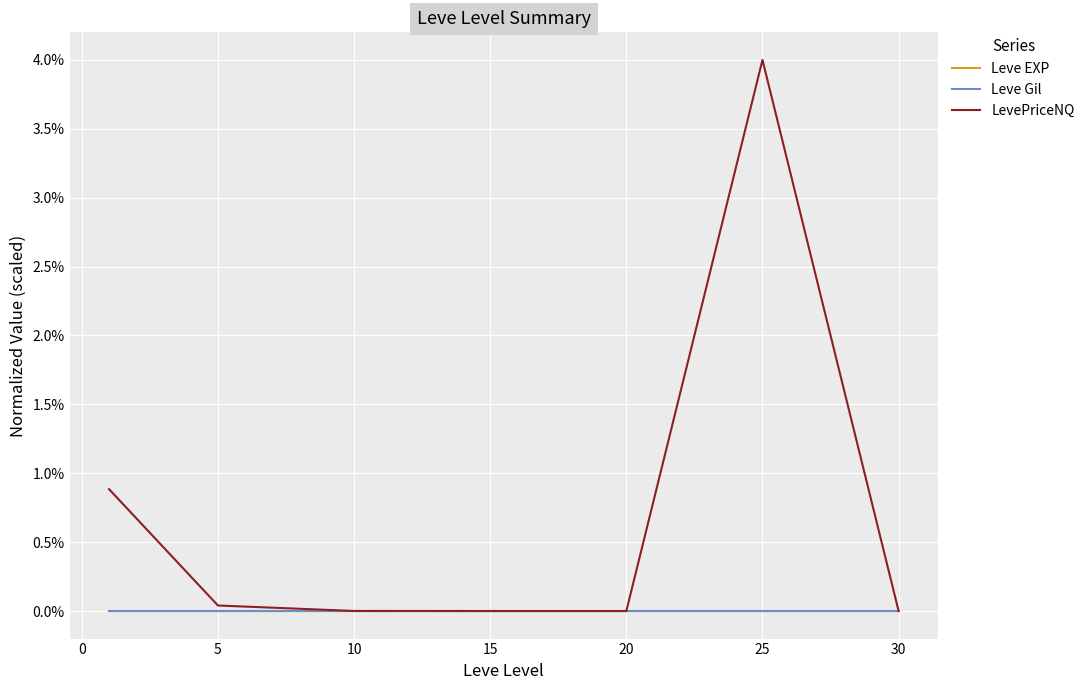

Which series has the largest total across all categories?

LevePriceNQ